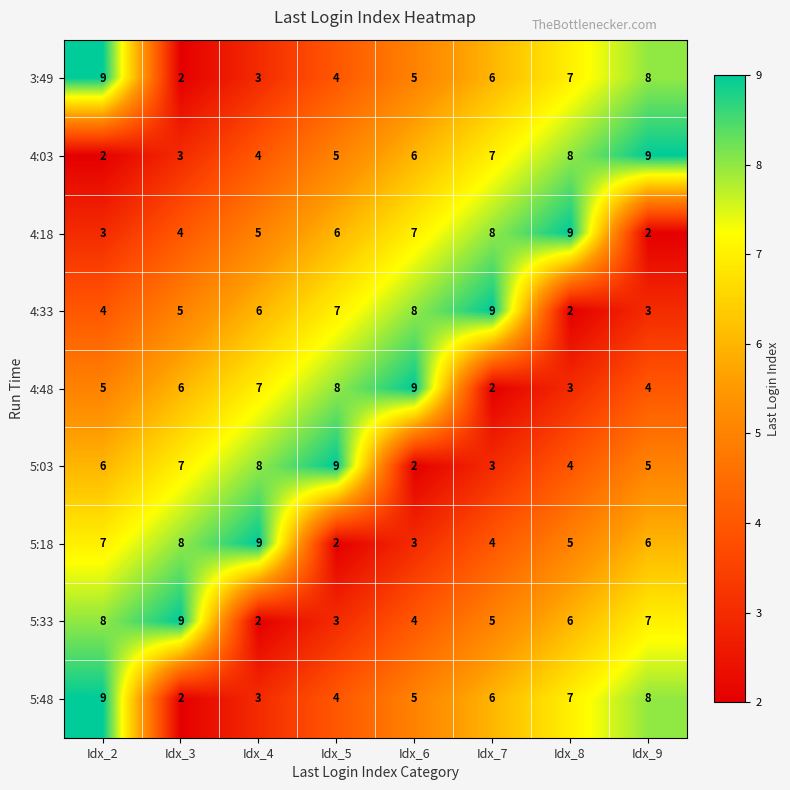

What is the spread (max minus min) of values at Idx_6?

7